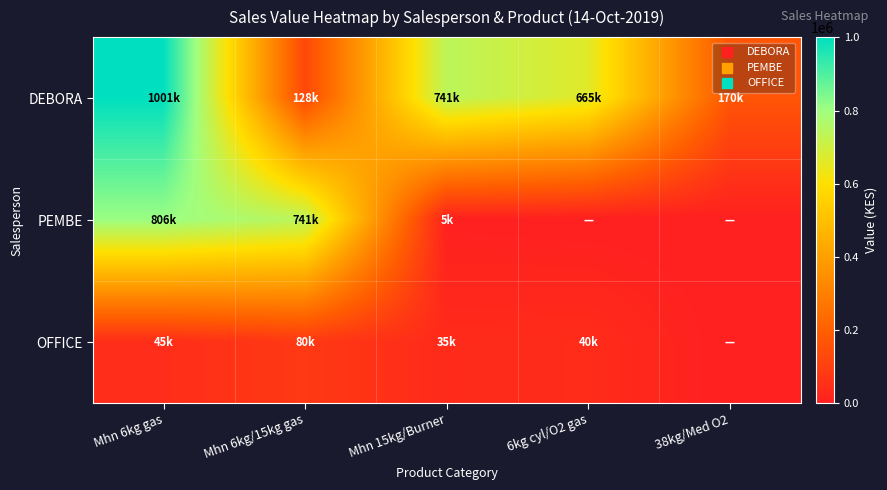

At how many categories does at least one series exceed 487020?

4